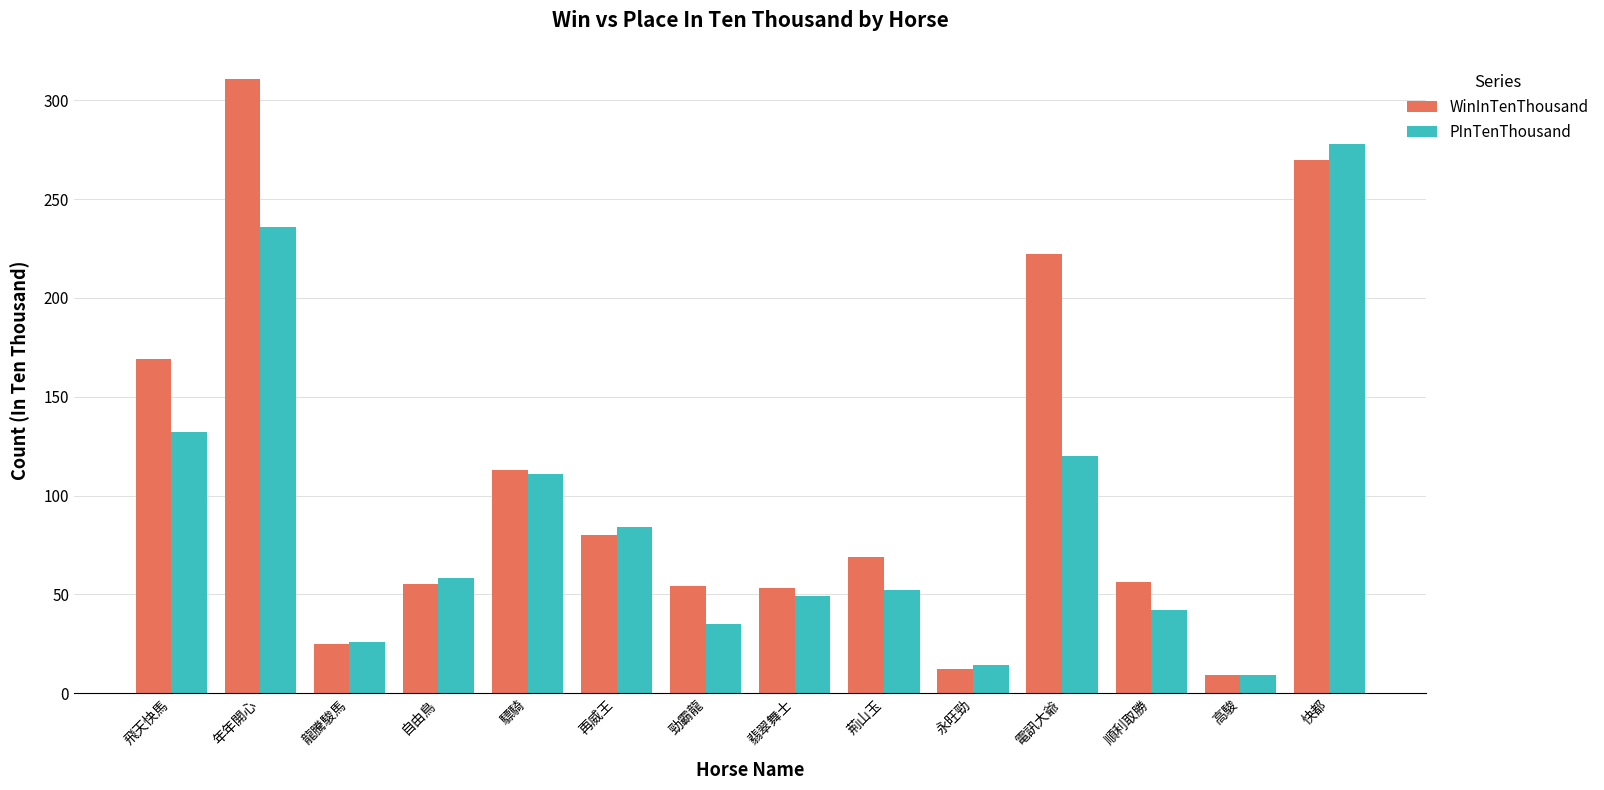

True or false: PInTenThousand has a value of 278 at 快都.

True